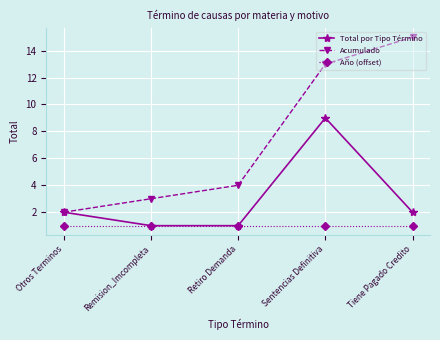

What is the approximate value of Acumulado at Tiene Pagado Credito, to the nearest 10?

20